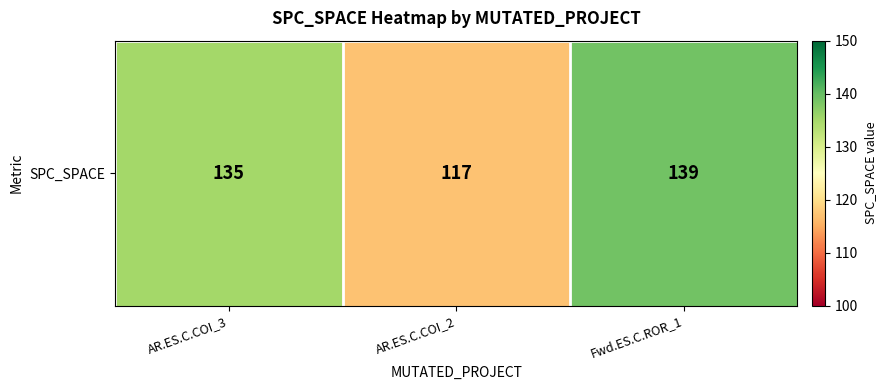

The chart shows a value of 135 at AR.ES.C.COI_3. True or false?

True